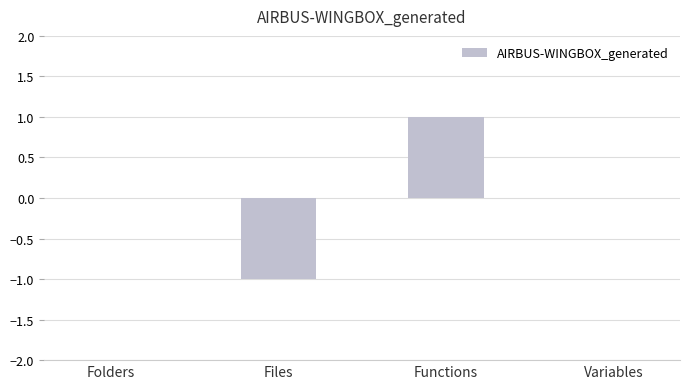

The value at Files is 0. True or false?

False